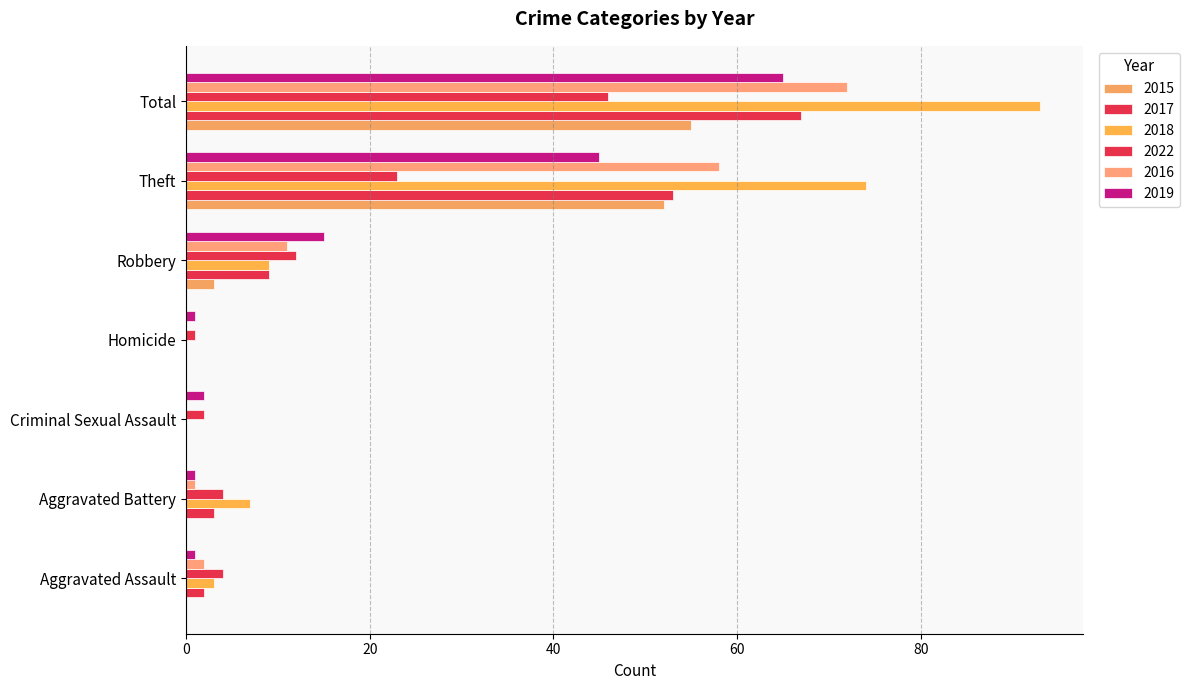

What is the total value across all series at Theft?

305